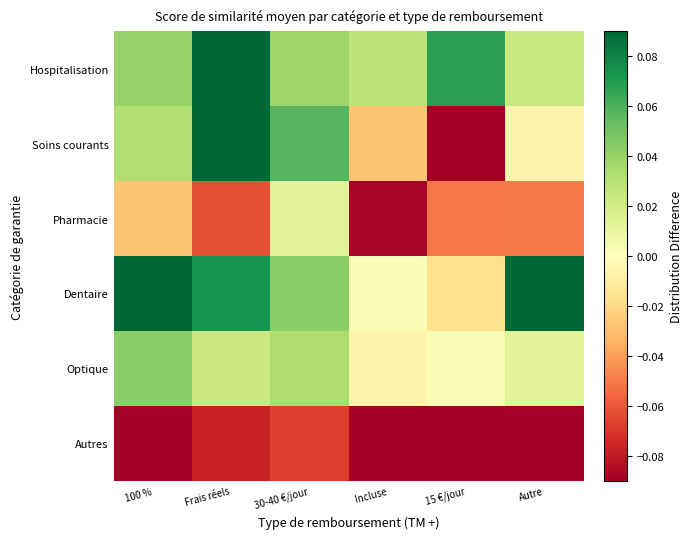

What is the spread (max minus min) of values at Autre?

0.2